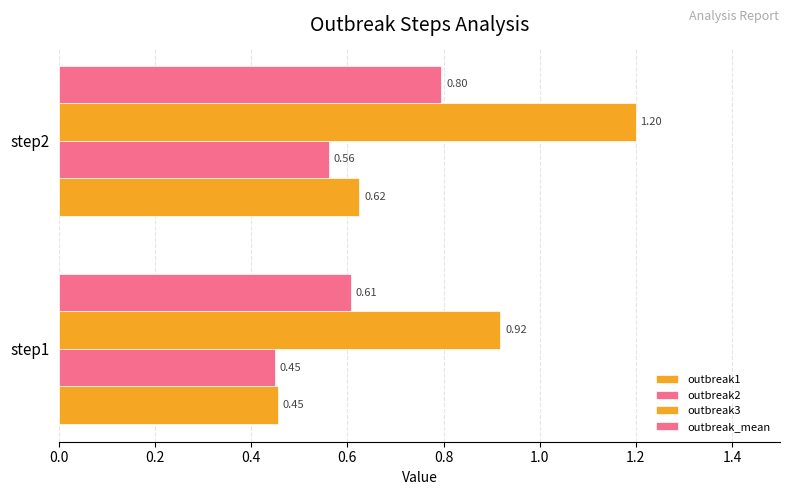

Count the number of data series in this chart.

4